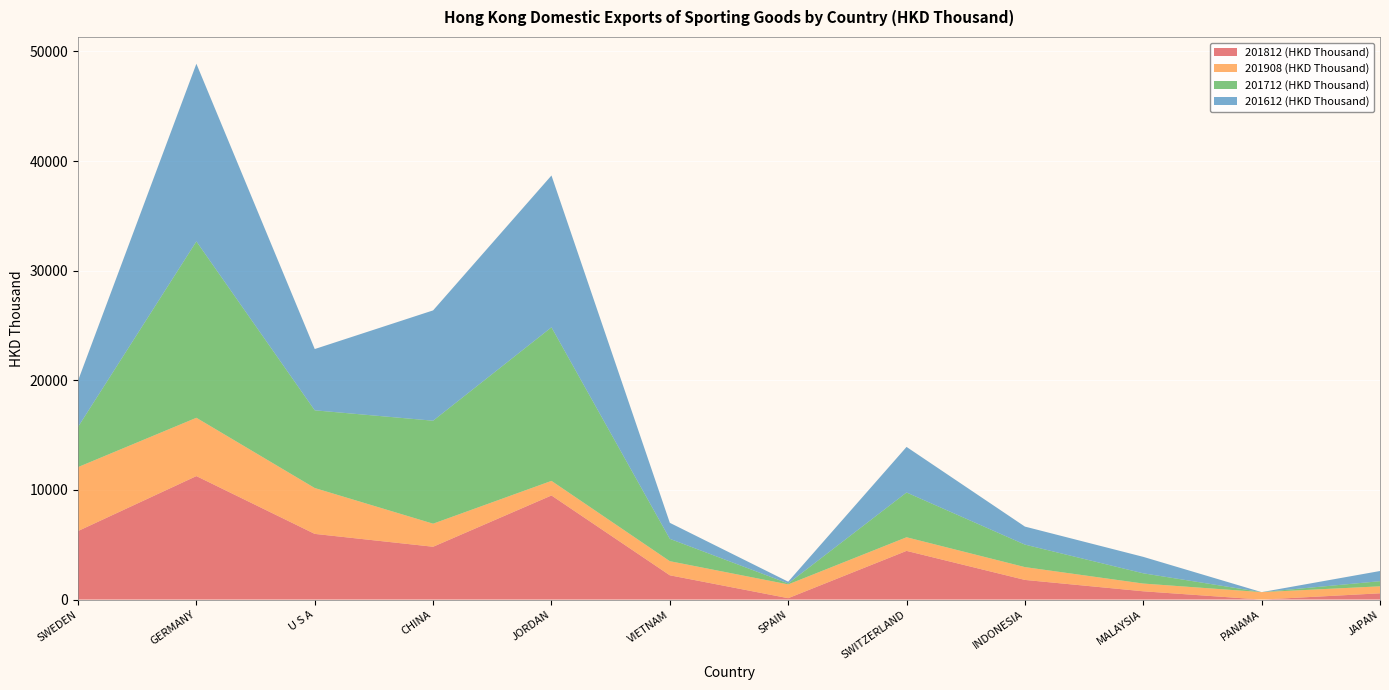

At which category is the sum across all series the highest?

GERMANY